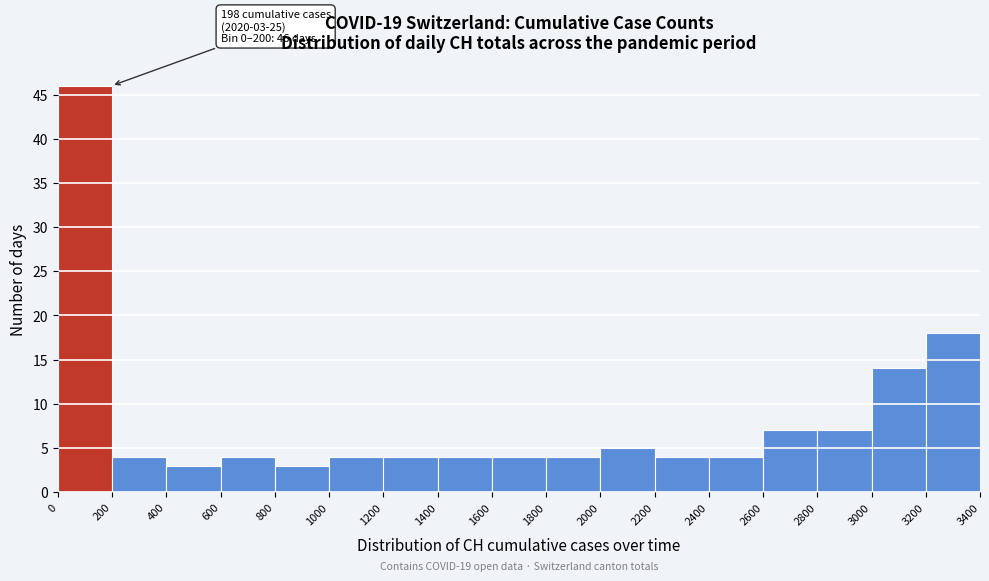

Over which range of the x-axis is the bar tallest?

0 to 200